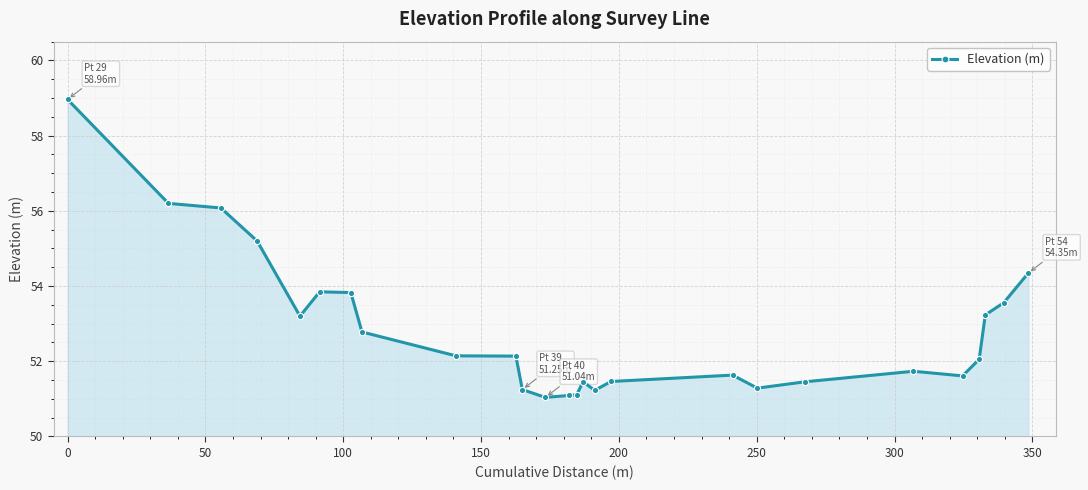

What is the sum of all values?

1373.9